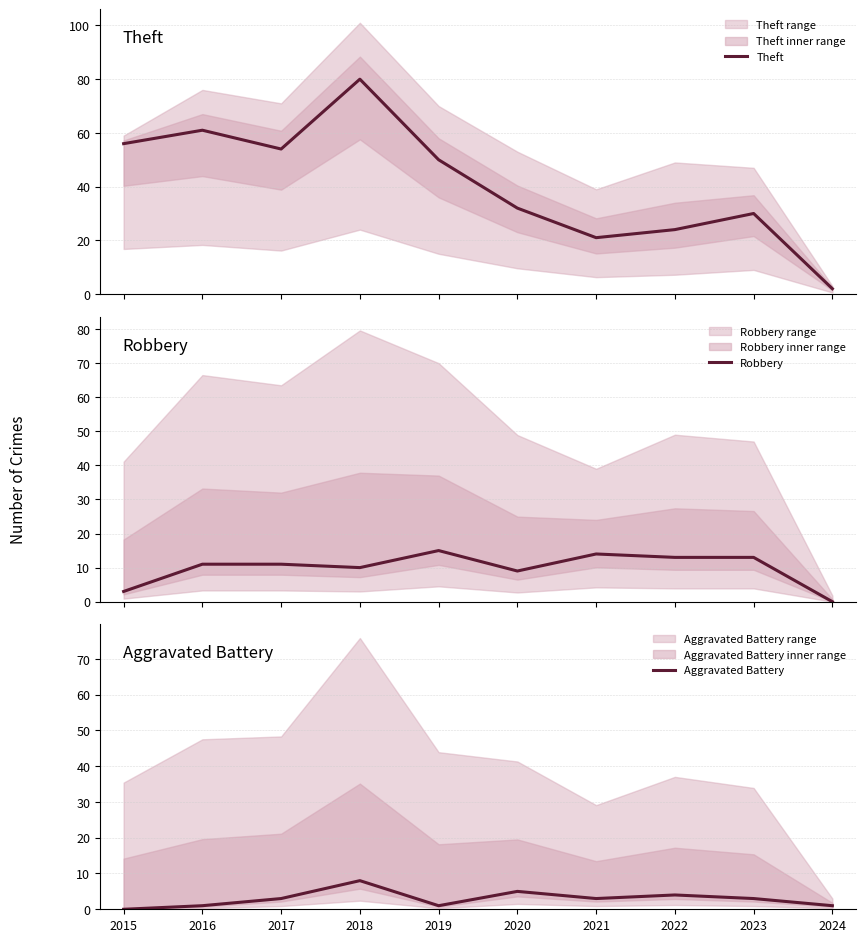

What is the difference between the maximum and minimum values in the Aggravated Battery series?

8